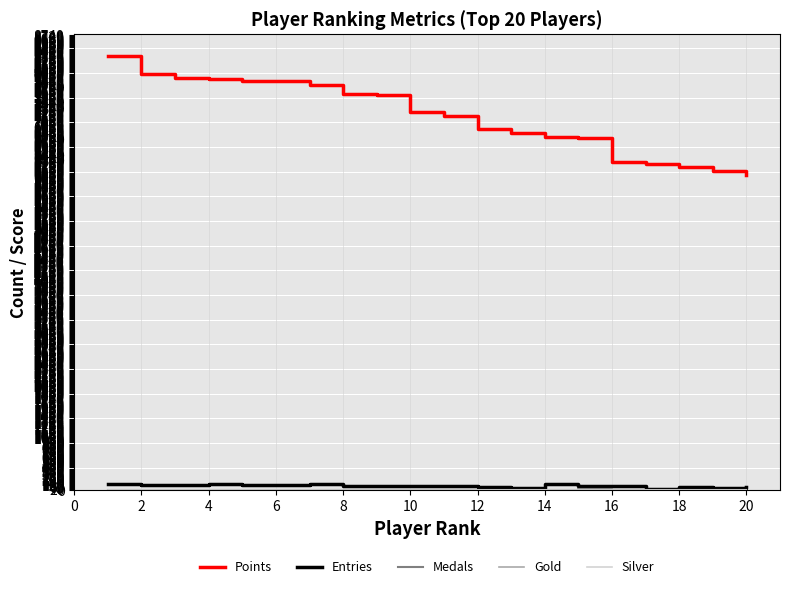

What is the maximum value shown in the chart?

8341